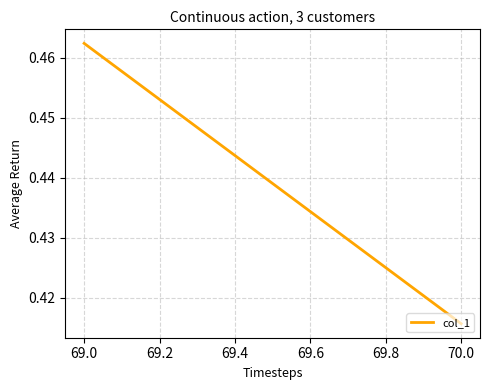

Count the number of categories in the chart.

2